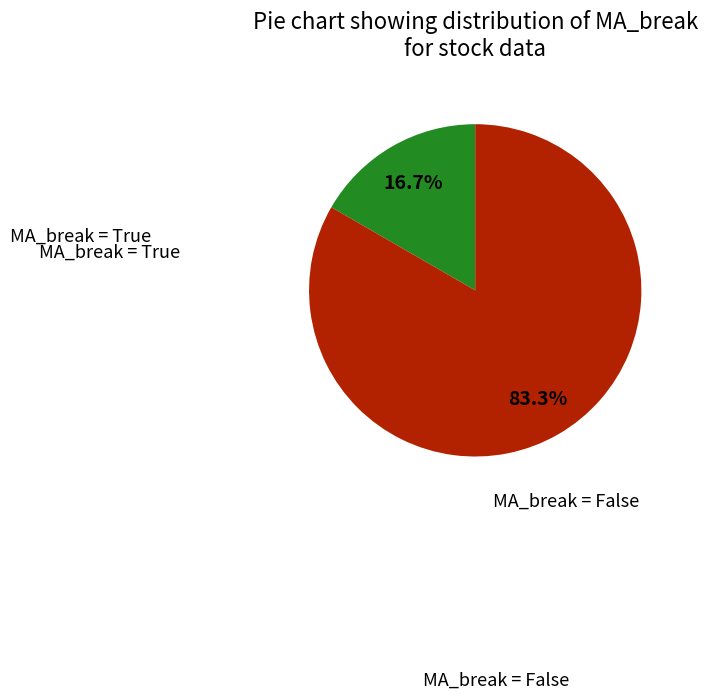

Is there any slice that represents more than half of the pie?

Yes